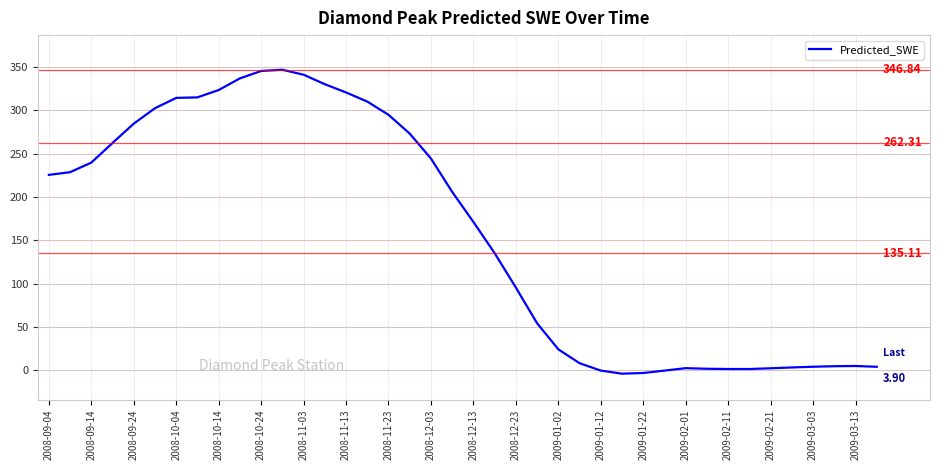

How many lines are shown in the chart?

1